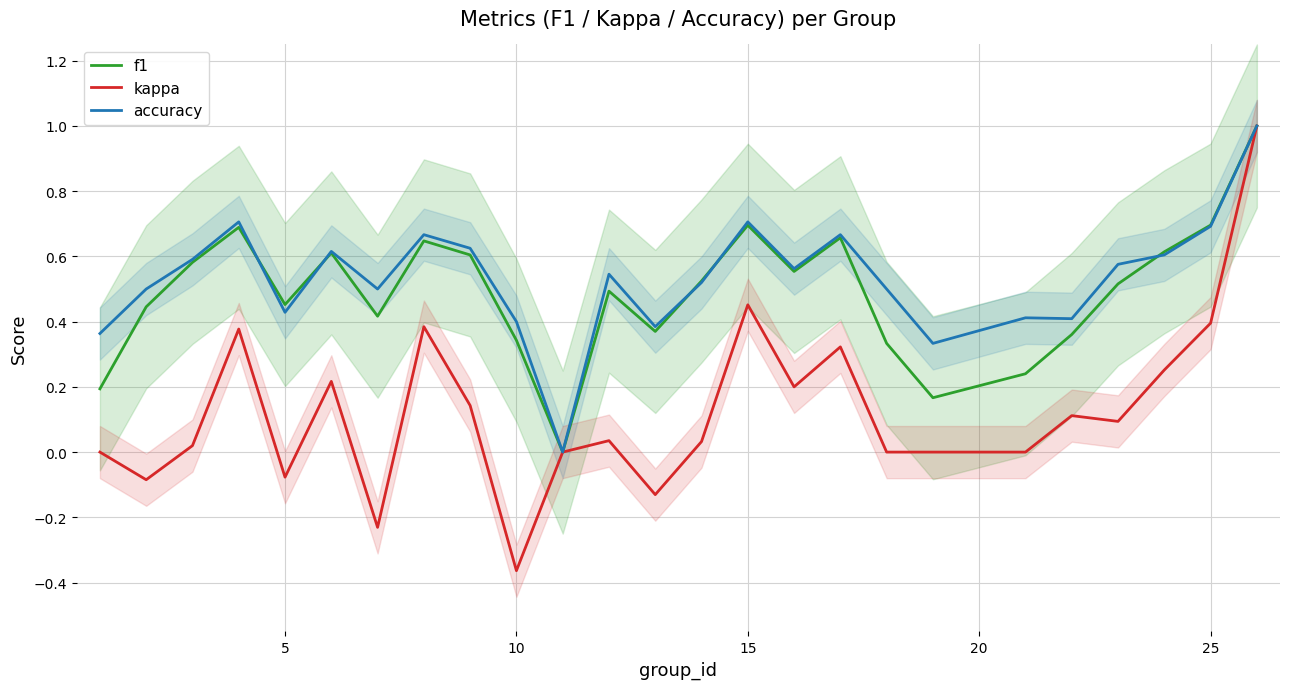

What is the maximum value for f1?

1.0